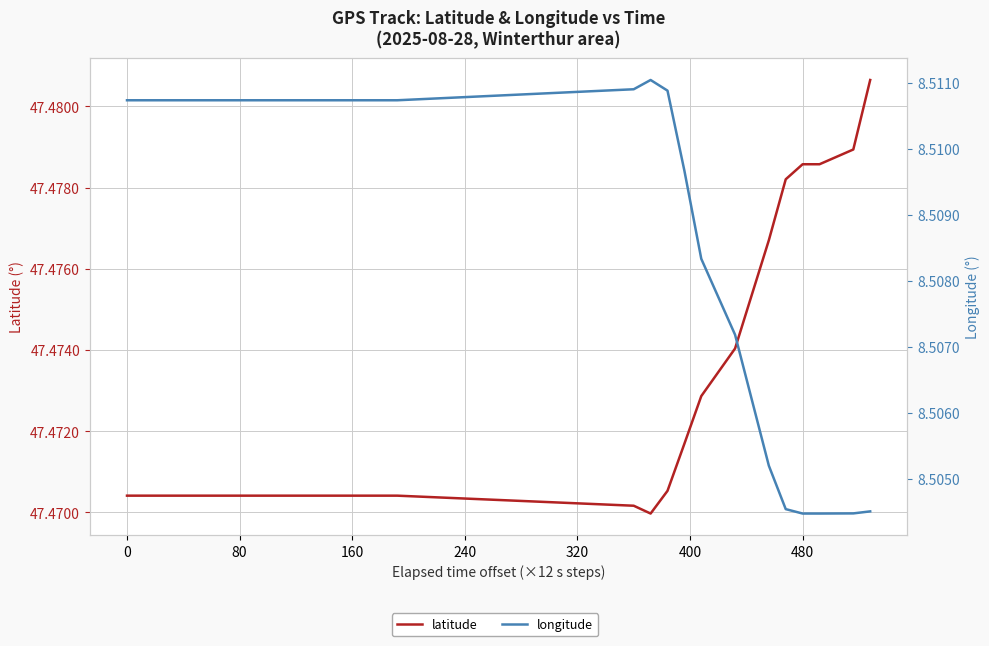

Reading left to right, what are all the values shown in this chart?

latitude: 47.5	47.5	47.5	47.5	47.5	47.5	47.5	47.5	47.5	47.5	47.5	47.5	47.5	47.5	47.5	47.5	47.5	47.5	47.5	47.5	47.5	47.5	47.5	47.5	47.5	47.5	47.5
longitude: 8.5	8.5	8.5	8.5	8.5	8.5	8.5	8.5	8.5	8.5	8.5	8.5	8.5	8.5	8.5	8.5	8.5	8.5	8.5	8.5	8.5	8.5	8.5	8.5	8.5	8.5	8.5